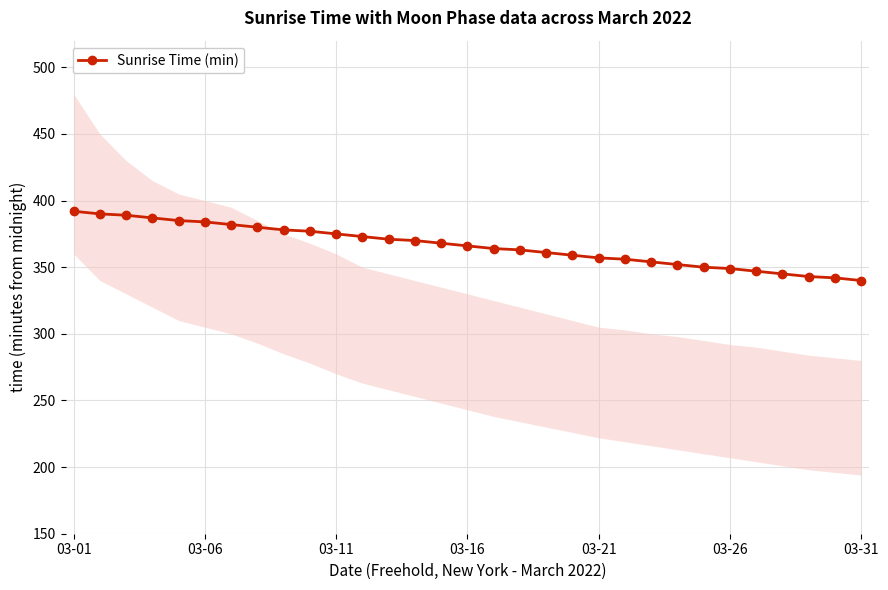

The Sunrise Time (min) series shows 375 at 03-11. True or false?

True